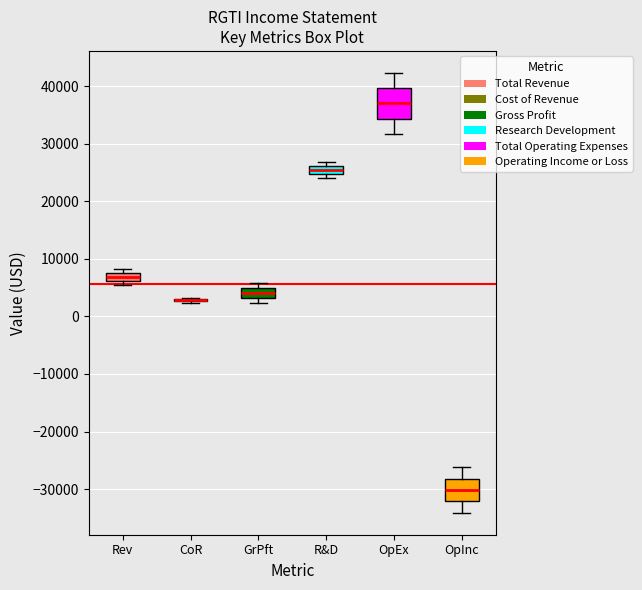

Where is the lower edge of the box for GrPft on the y-axis? The values are not printed on the chart, so give them approximately, as read against the axis.

3000